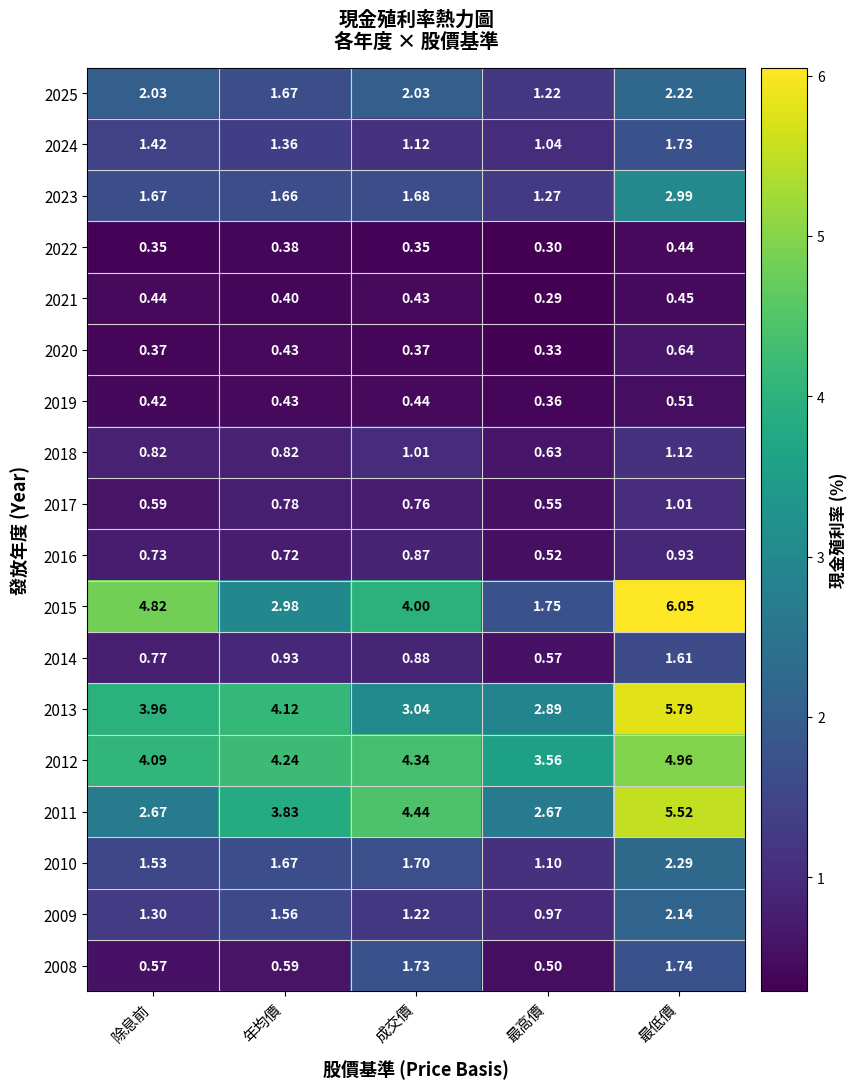

At which category does the chart reach its minimum across all series?

最高價